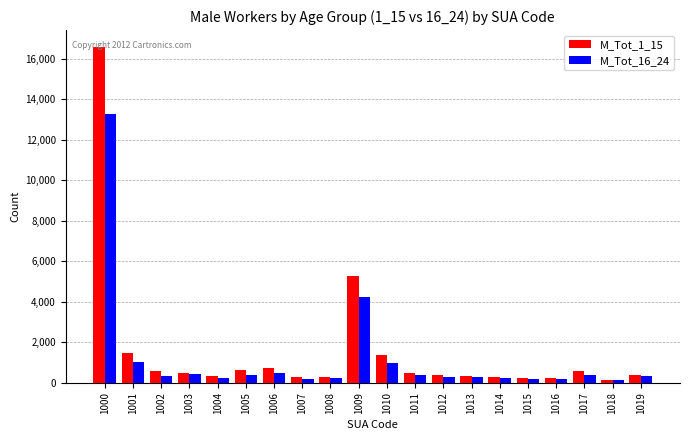

How many series are shown in this chart?

2